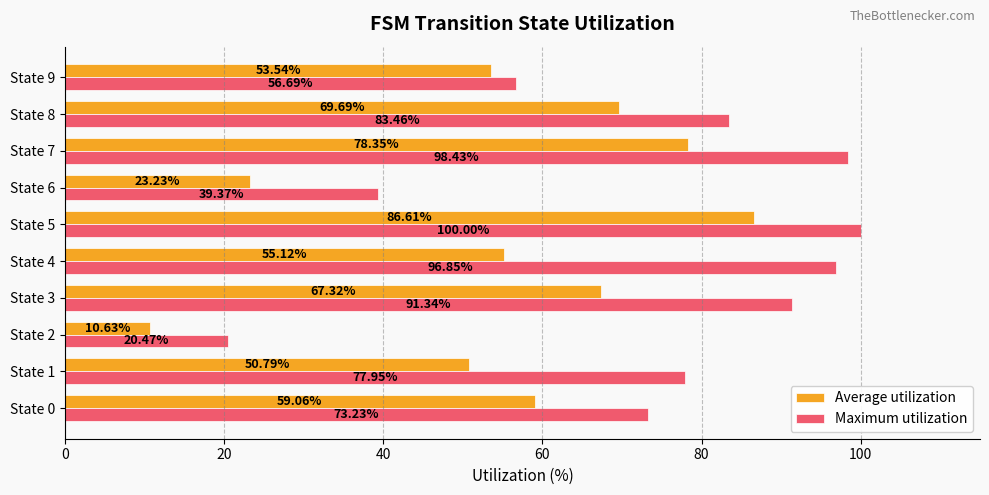

Between State 4 and State 9, which series saw the biggest shift?

Maximum utilization